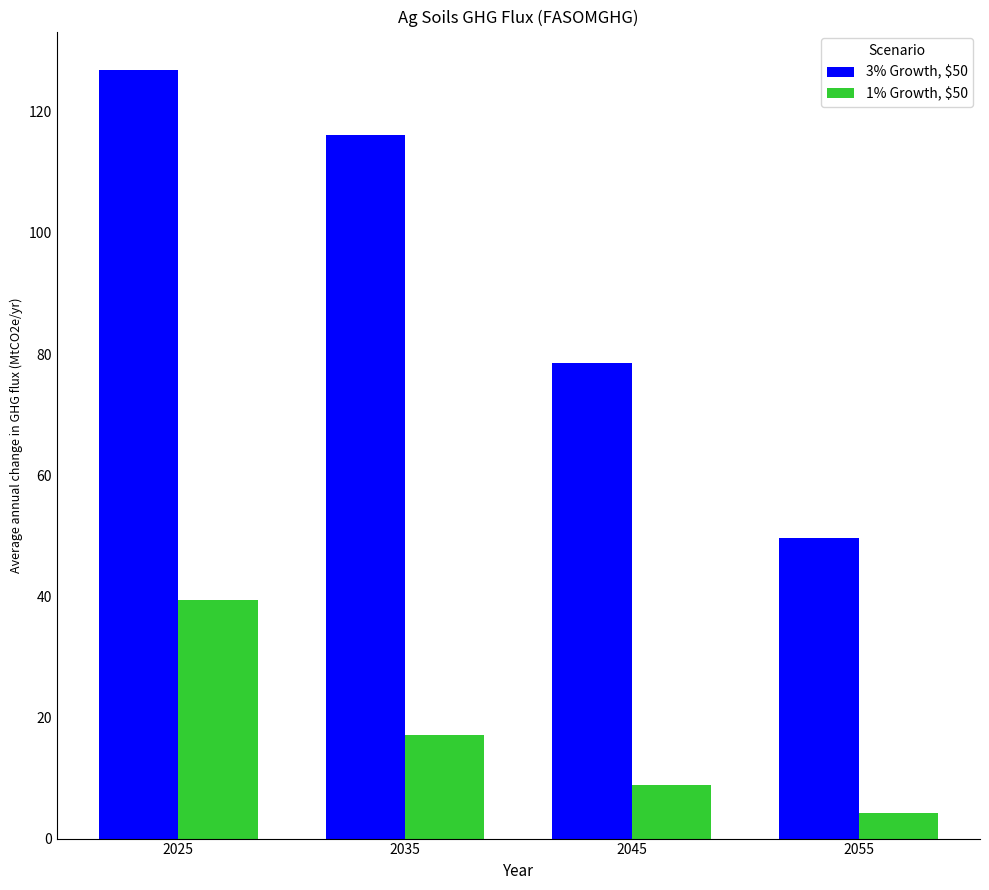

Which series has the largest range (max minus min)?

3% Growth, $50